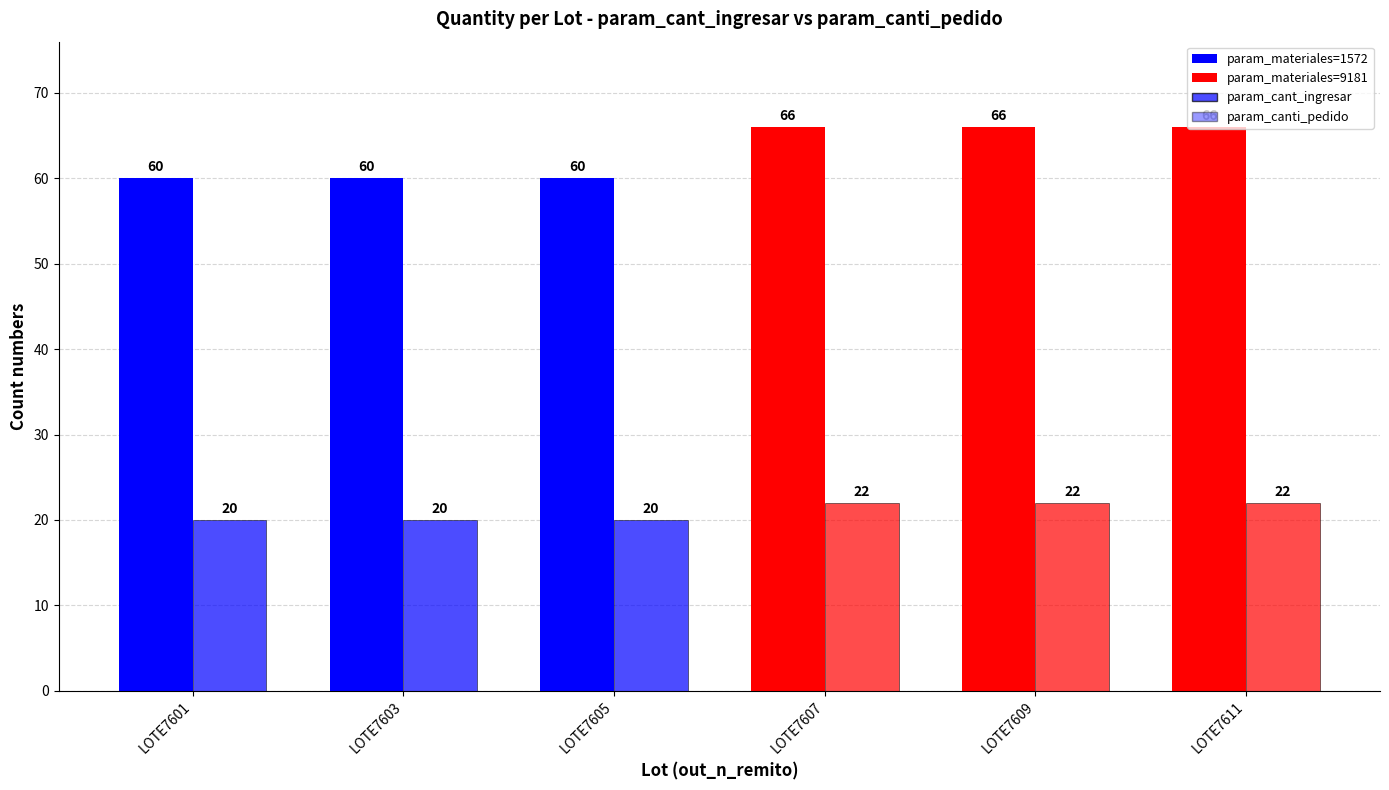

Reading left to right, transcribe all the data shown in this chart.

param_cant_ingresar: 60	60	60	66	66	66
param_canti_pedido: 20	20	20	22	22	22